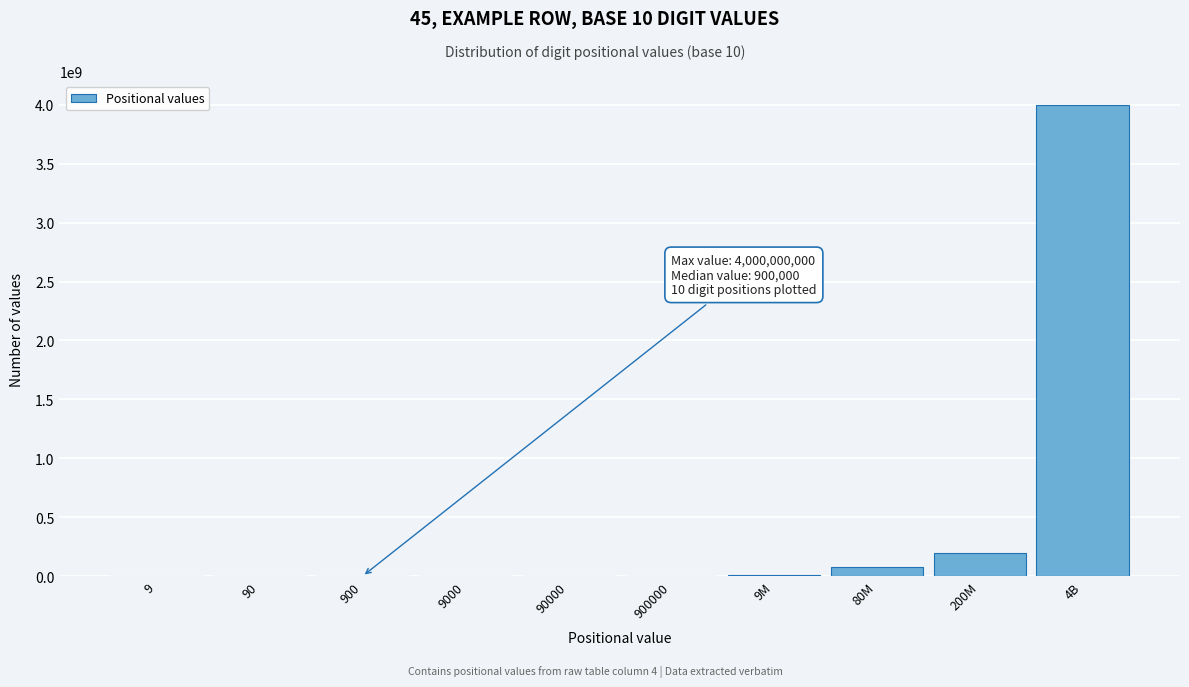

At which label is the value closest to 2000000004?

200M